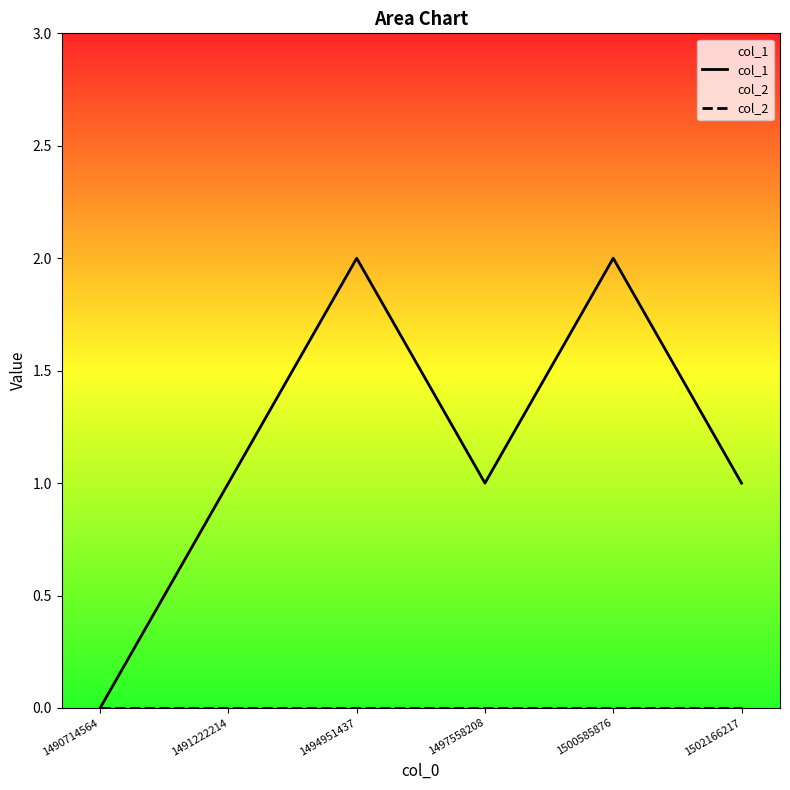

What is the sum of the col_1 values at 1490714564 and 1494951437?

2